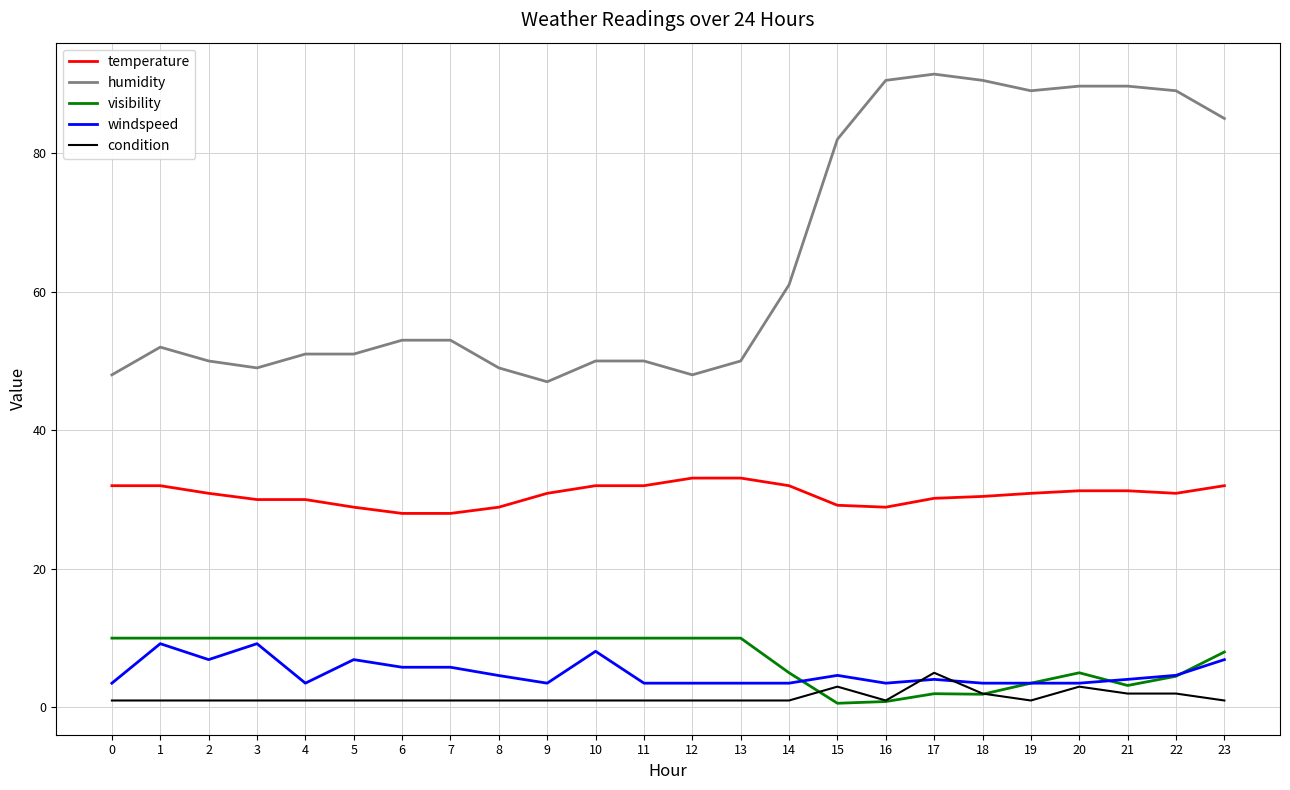

True or false: temperature and windspeed cross at least once.

False